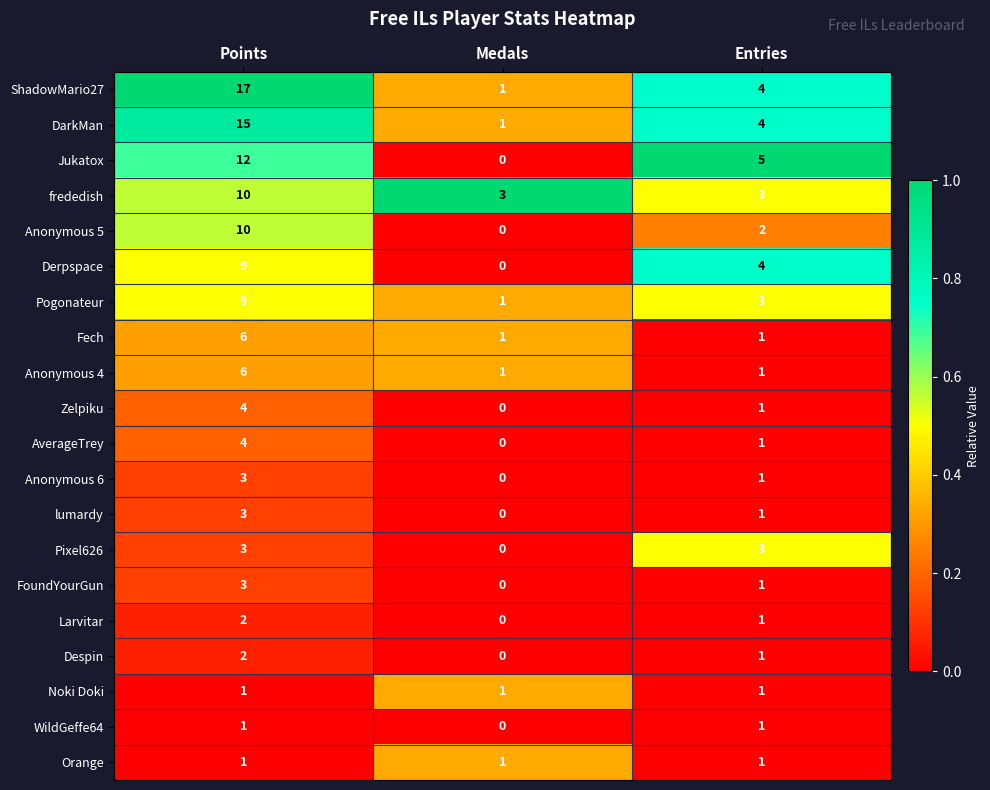

Which series has the largest range (max minus min)?

ShadowMario27